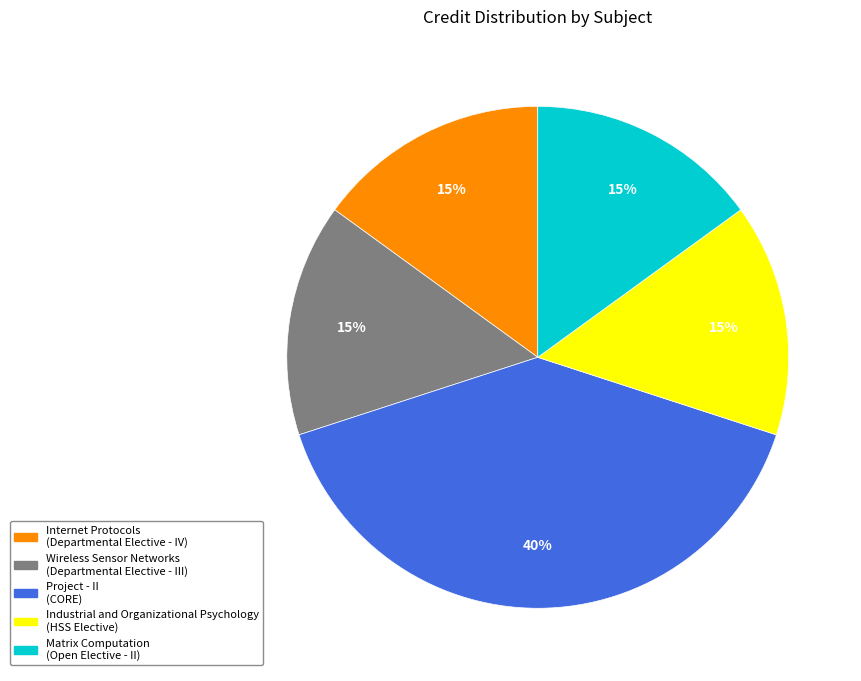

What percentage is the Matrix Computation slice, to the nearest percent?

15%